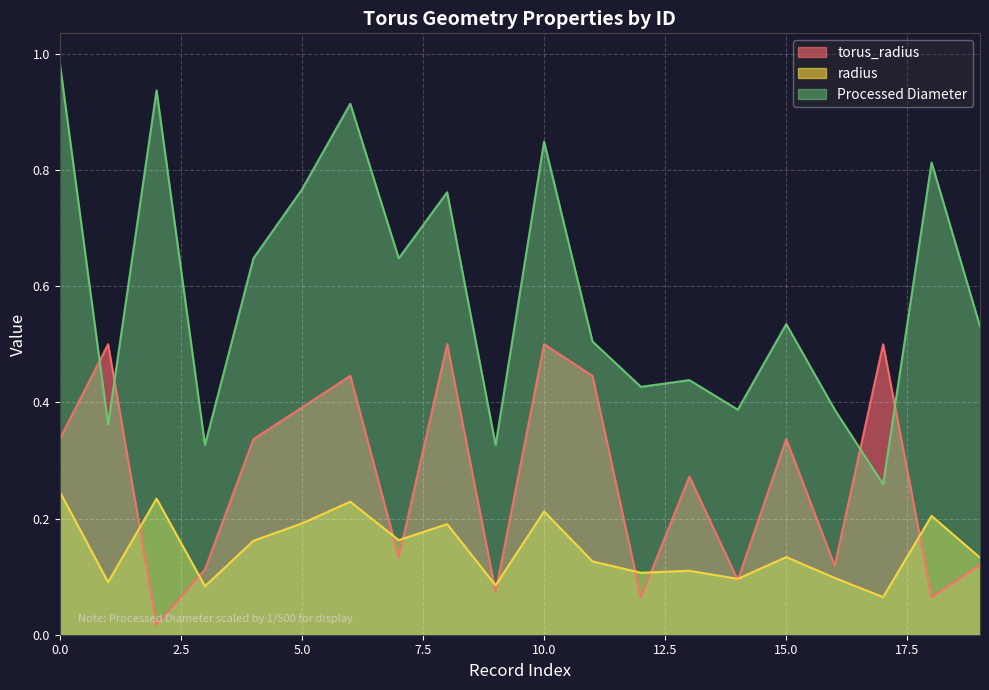

At which label is Processed Diameter closest to 0?

17